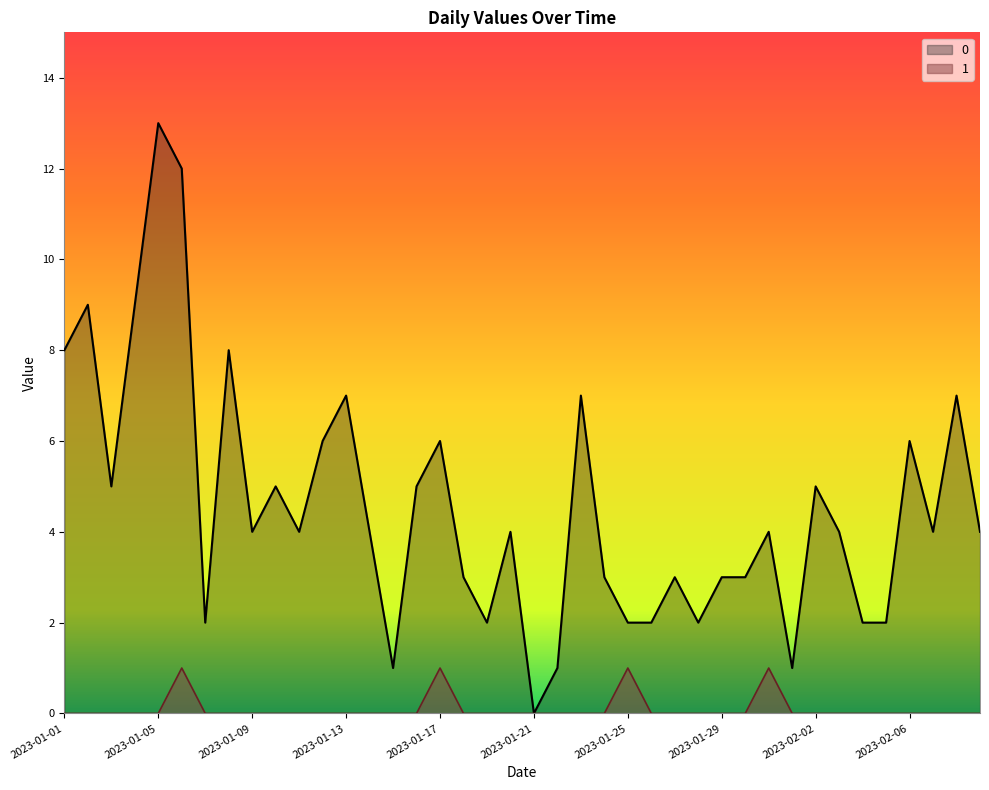

What is the approximate value of 0 at 2023-01-04, to the nearest 10?

10